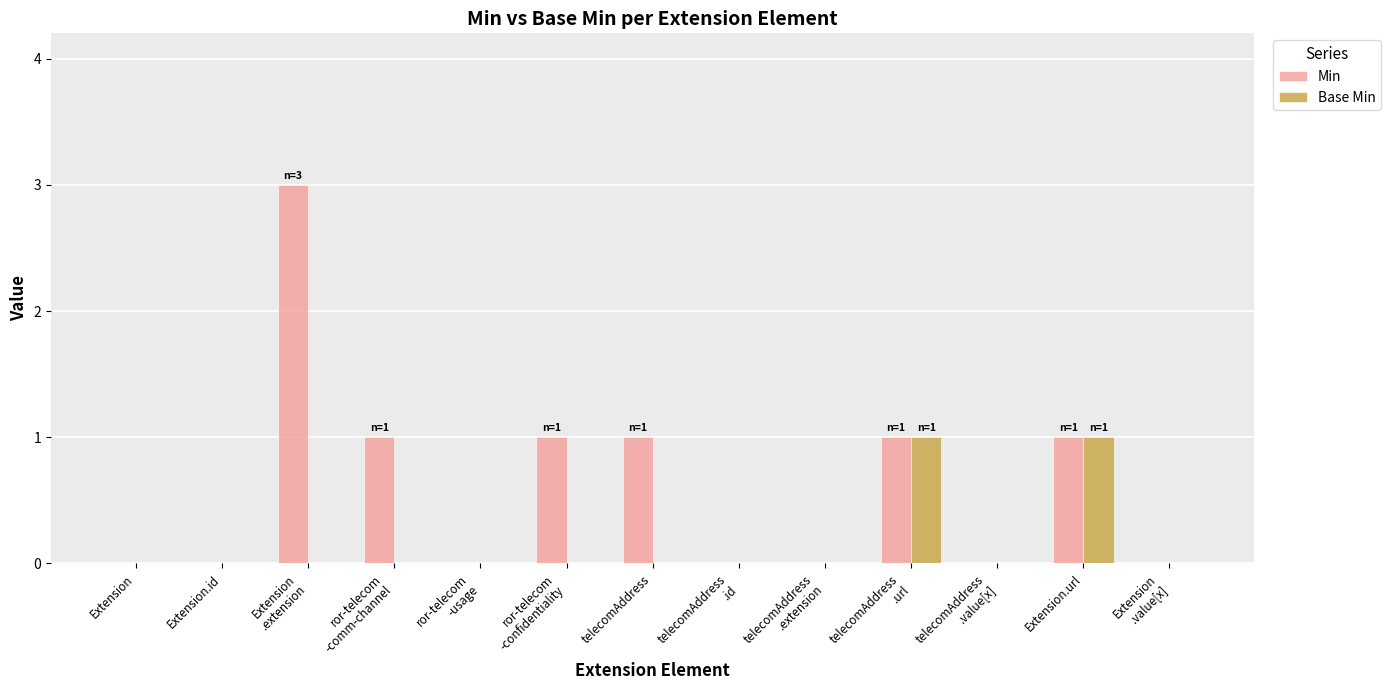

What is the maximum value for Base Min?

1